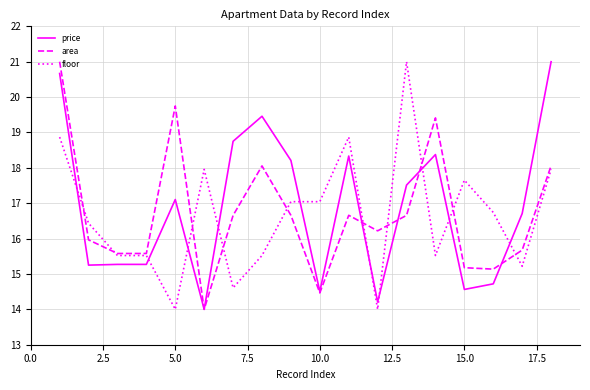

What is the maximum value shown in the chart?

21.0